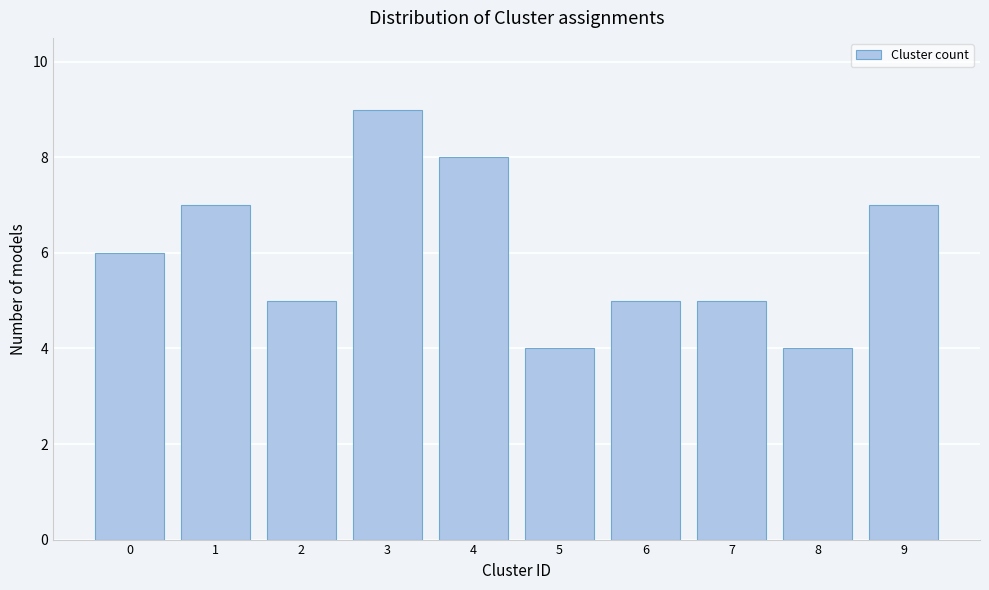

Reading left to right, extract all data points from this chart.

6	7	5	9	8	4	5	5	4	7